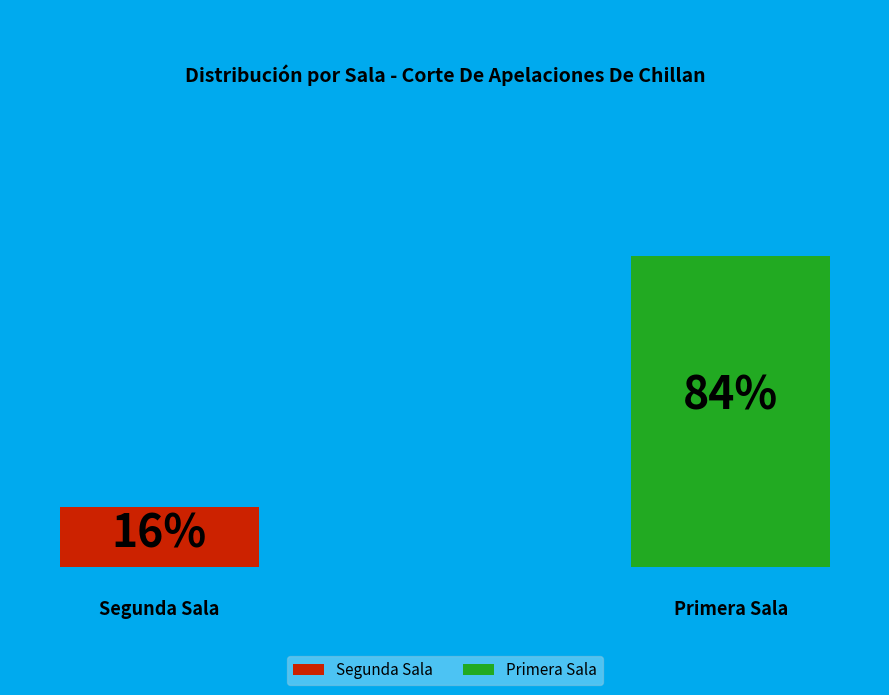

Rank the categories by value from lowest to highest.

Segunda Sala, Primera Sala